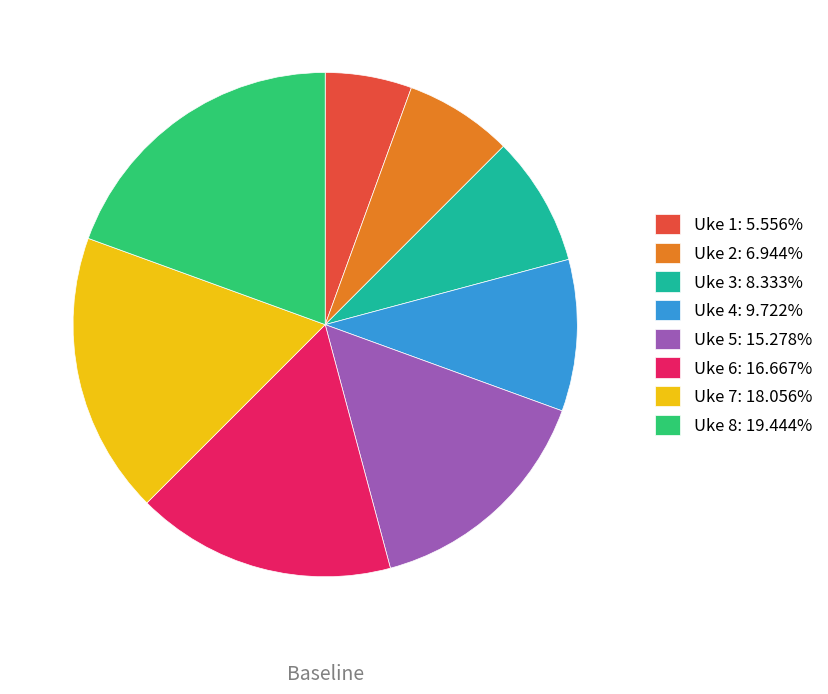

Approximately how many times larger is the value at Uke 1: 5.556% compared to Uke 4: 9.722%?

0.6